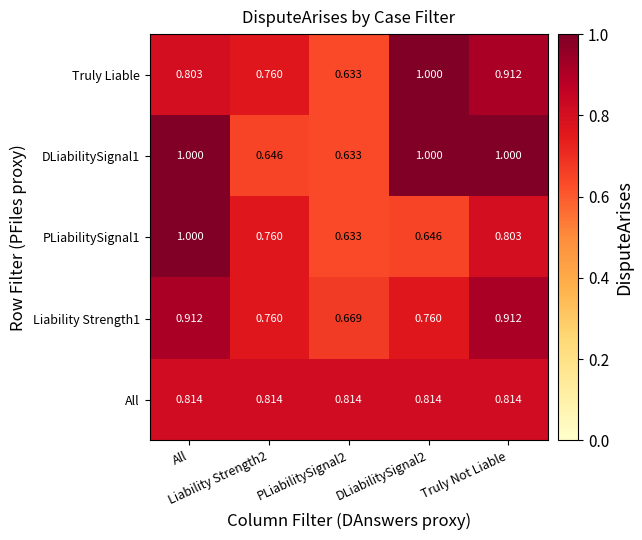

At how many categories does at least one series exceed 0?

5